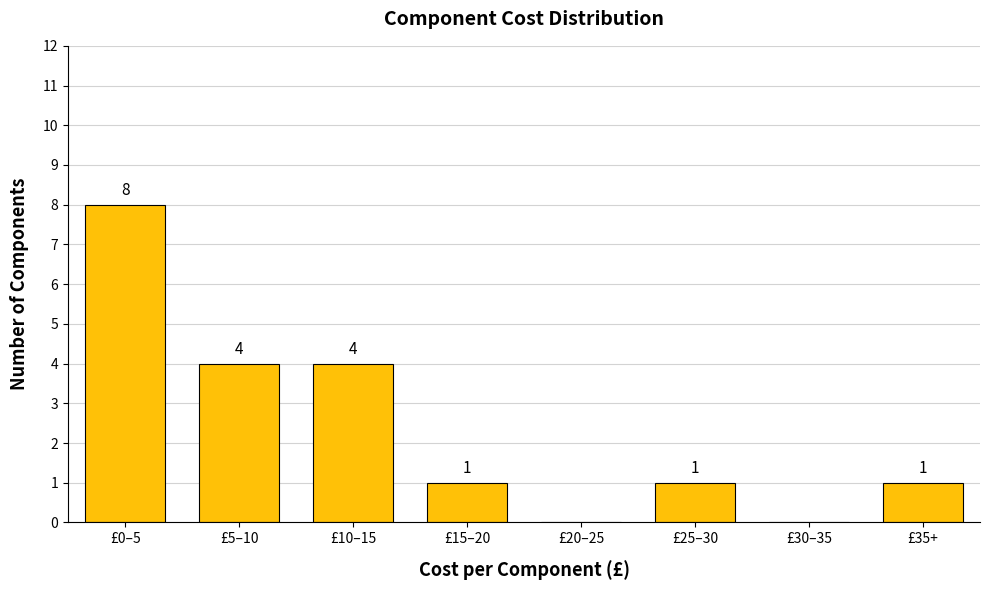

Reading right to left, list all the values displayed in this chart.

£35+=1	£30–35=0	£25–30=1	£20–25=0	£15–20=1	£10–15=4	£5–10=4	£0–5=8